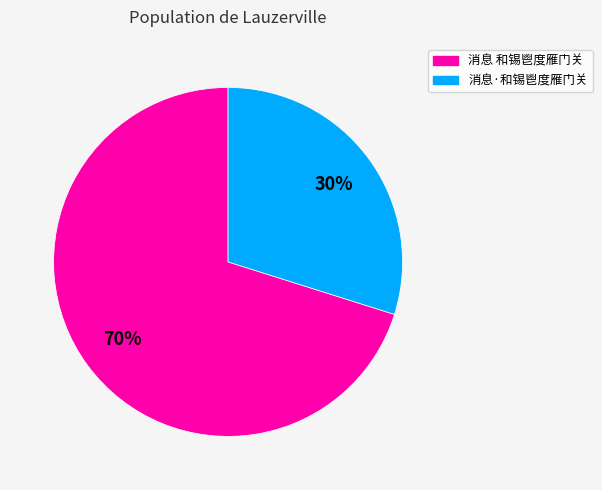

How many segments does this pie chart have?

2